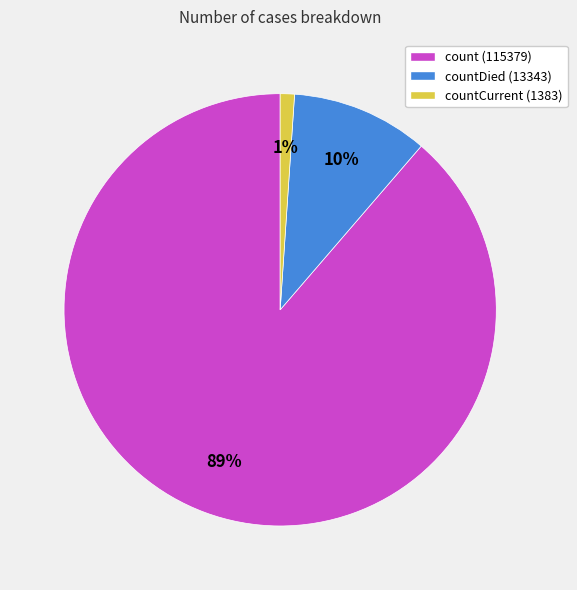

To the nearest percent, what portion does countDied (13343) represent?

10%